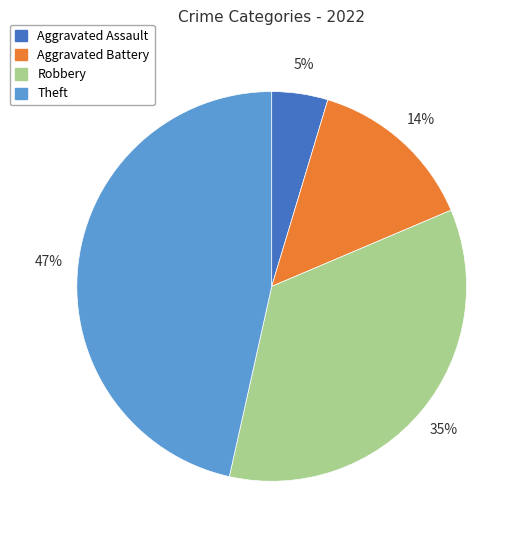

Is there any slice that represents more than half of the pie?

No